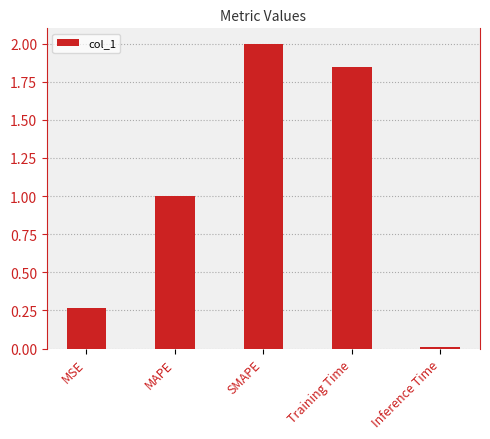

Rank the categories by value from lowest to highest.

Inference Time, MSE, MAPE, Training Time, SMAPE